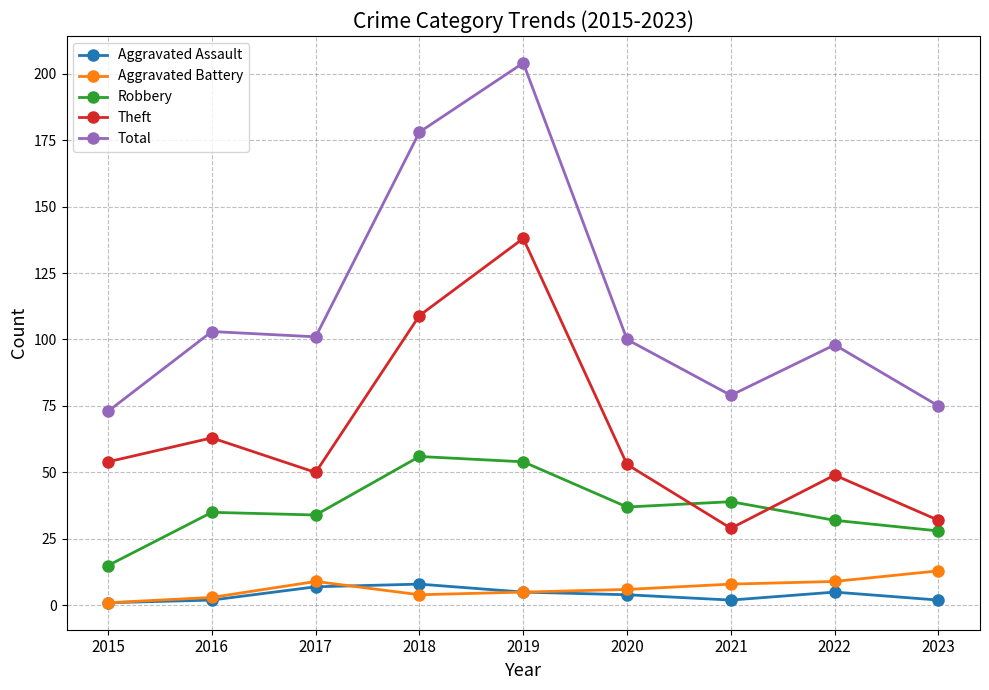

What is the total value across all series at 2019?

406